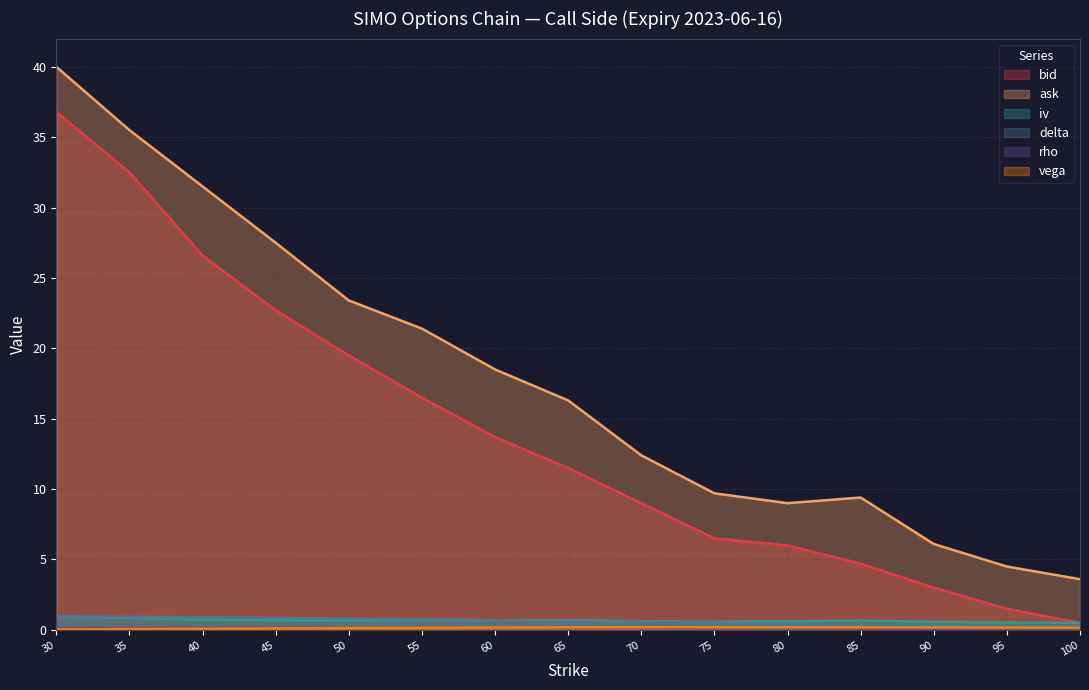

True or false: iv has a value of 1.1 at 85.

False